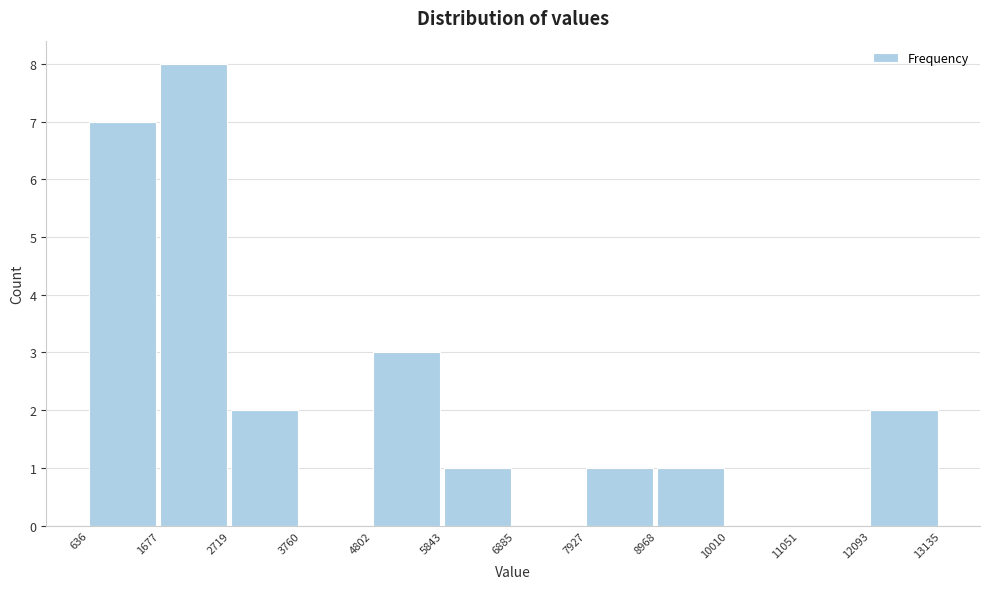

Reading left to right, transcribe this chart: for each bar, give the range it covers on the x-axis and its height. The values are not printed on the chart, so give them approximately, as read against the axis.

636 to 1677: 7
1677 to 2719: 8
2719 to 3760: 2
3760 to 4802: 0
4802 to 5843: 3
5843 to 6885: 1
6885 to 7927: 0
7927 to 8968: 1
8968 to 10010: 1
10010 to 11051: 0
11051 to 12093: 0
12093 to 13135: 2